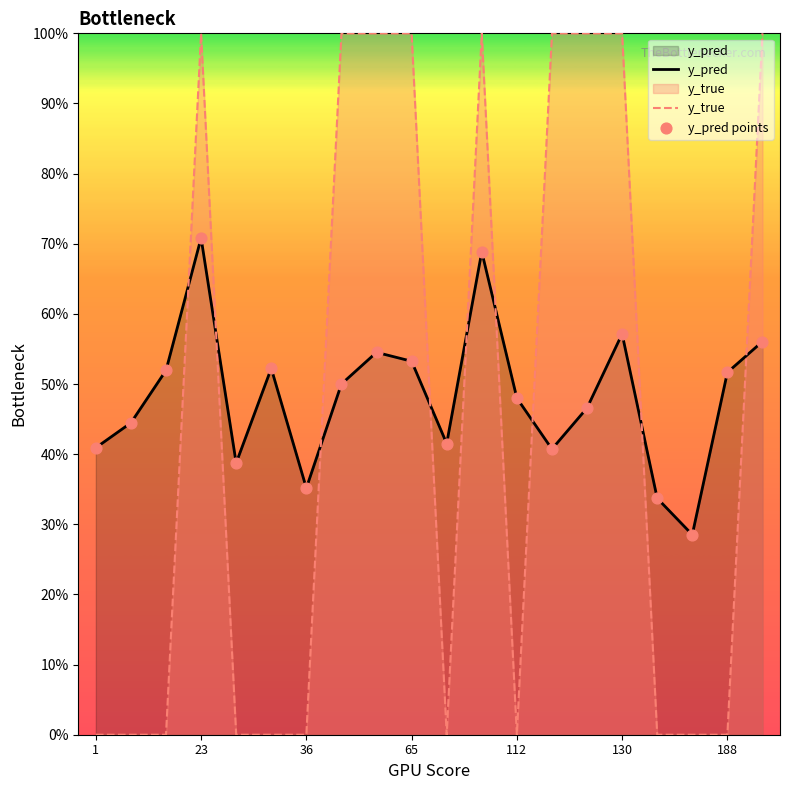

What are all the series names shown in the legend?

y_pred, y_true, y_pred points